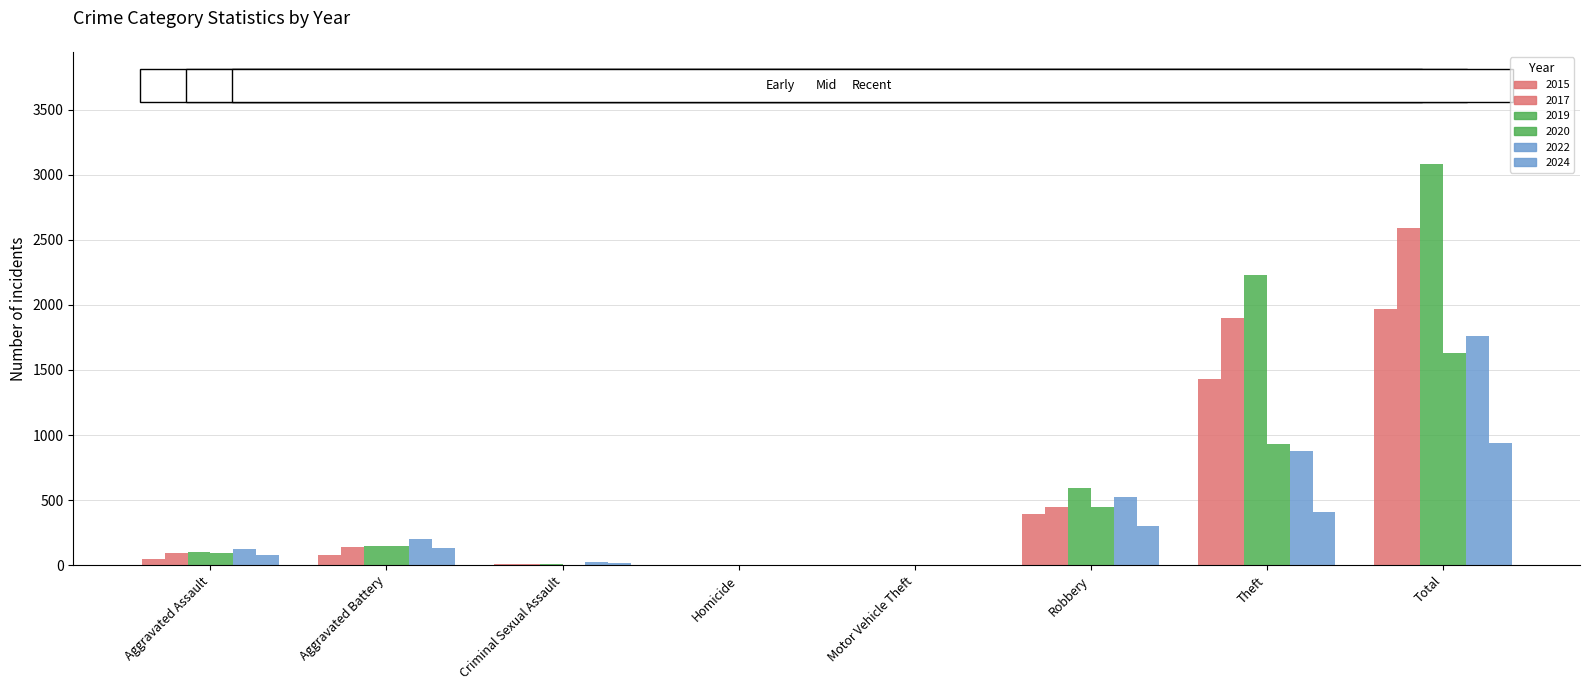

What is the total value across all series at Aggravated Assault?

536